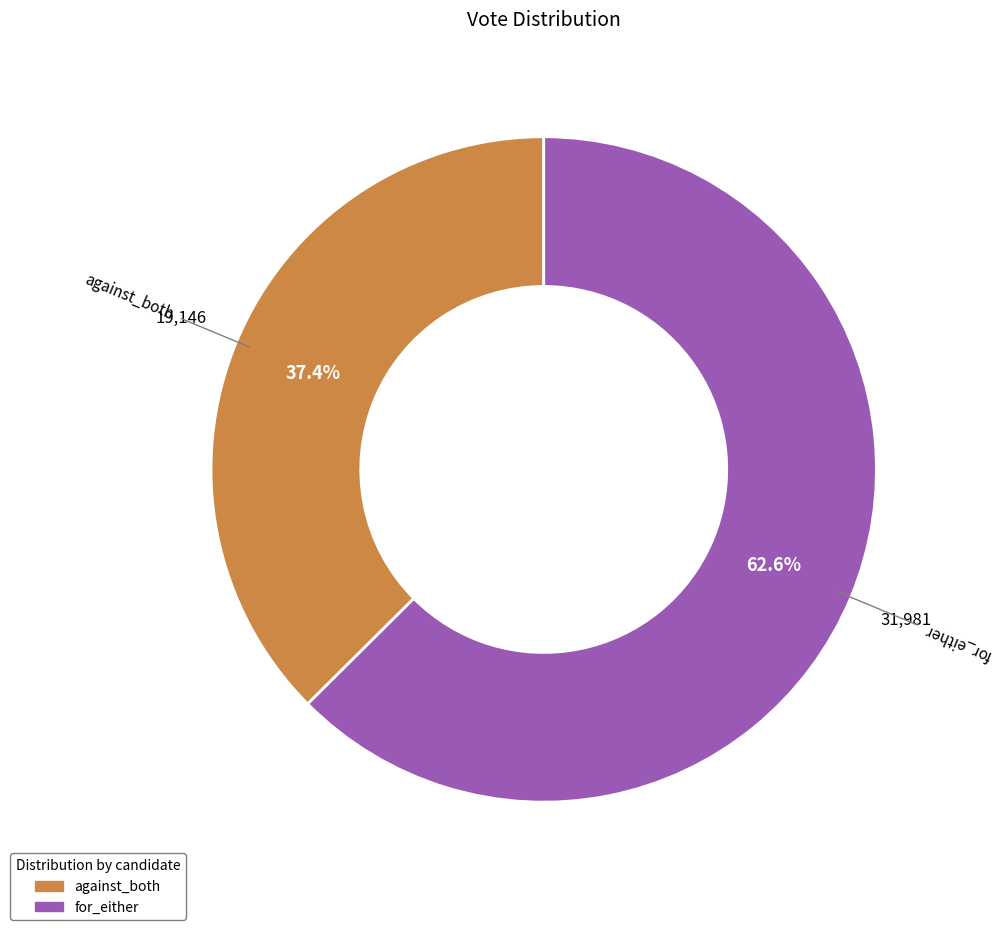

Is against_both the majority of the pie?

No